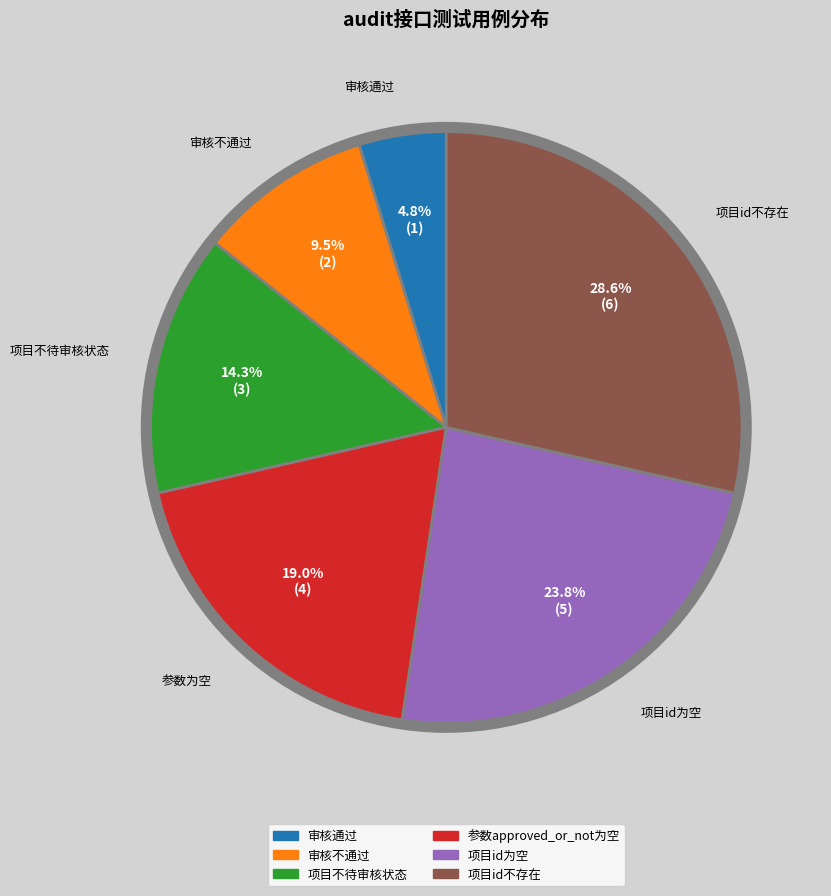

What percentage is the 项目id不存在 slice, to the nearest percent?

29%